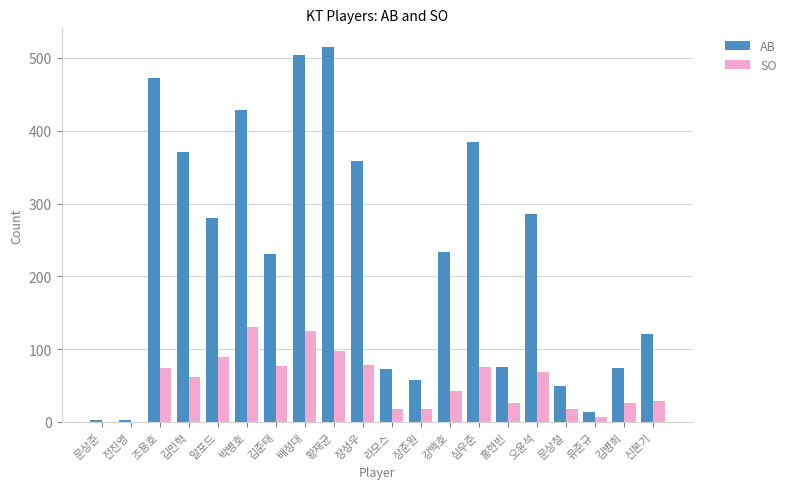

The AB series shows 76 at 홍현빈. True or false?

True